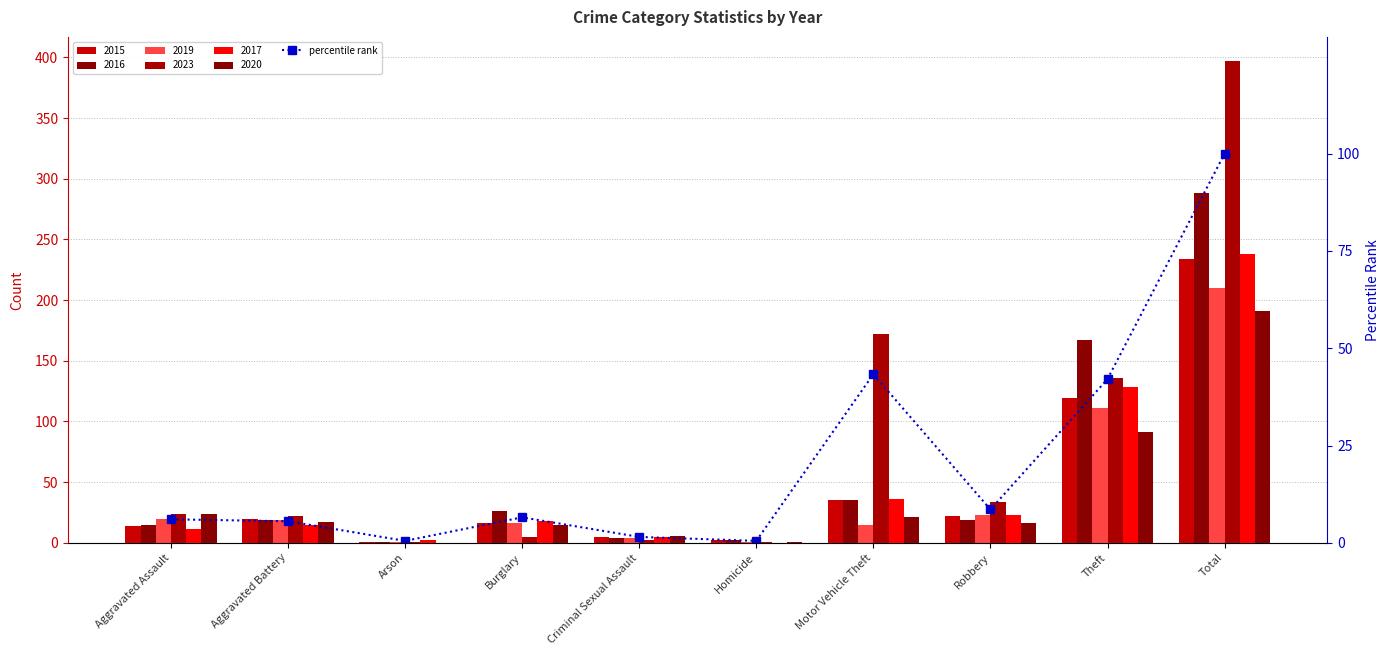

What is the value of the 9th bar from the left?

42.1